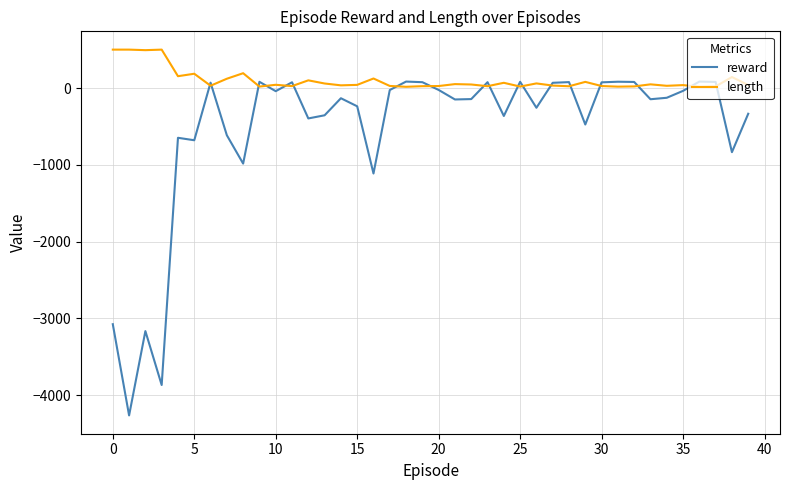

What is the maximum value shown in the chart?

500